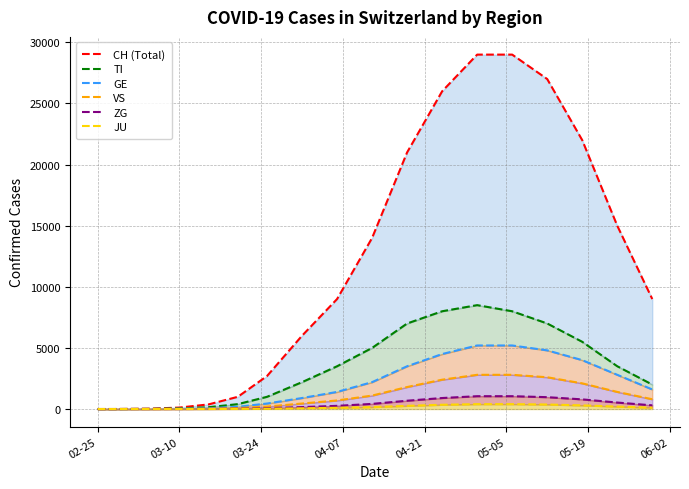

Which series has the largest range (max minus min)?

CH (Total)